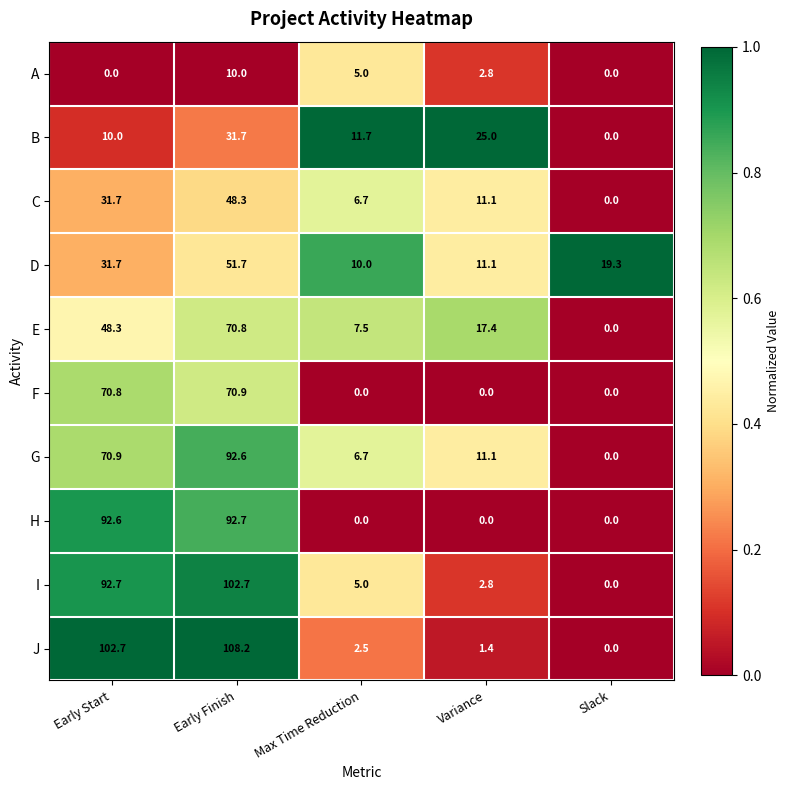

What is the sum of the H values at Early Start and Max Time Reduction?

92.6